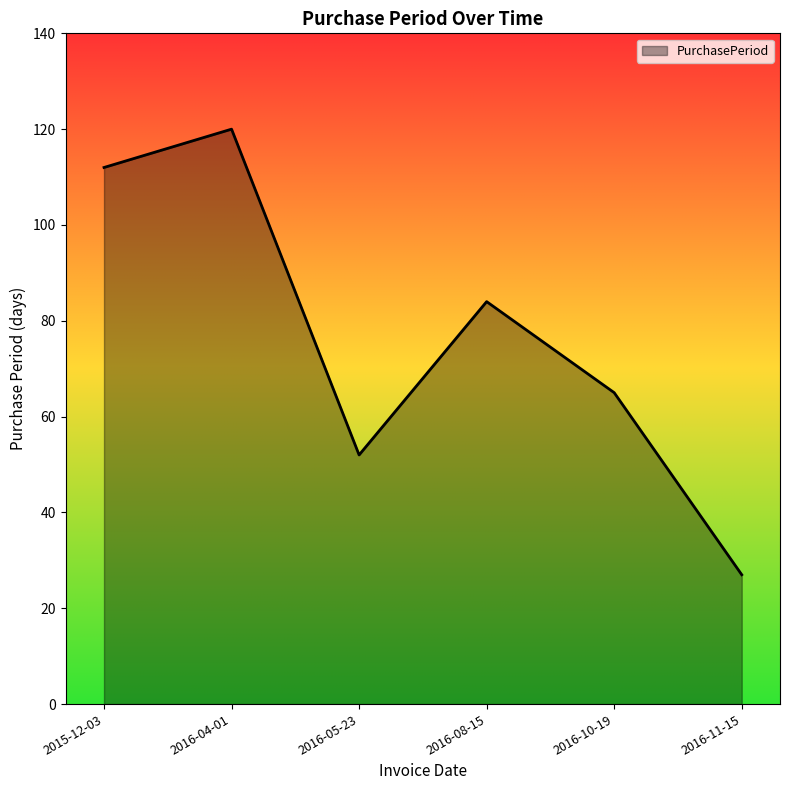

Rank the categories by value from highest to lowest.

2016-04-01, 2015-12-03, 2016-08-15, 2016-10-19, 2016-05-23, 2016-11-15